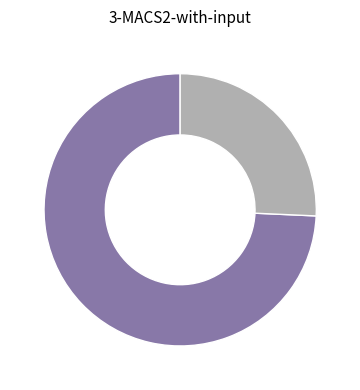

Is there a majority slice in this chart?

Yes